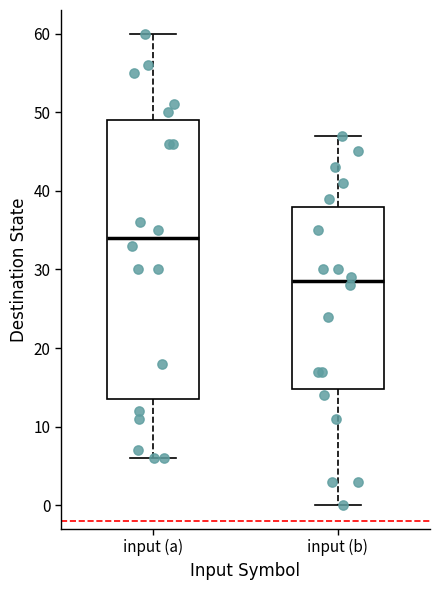

Reading left to right, read every box against the y-axis: the position of its median line, the range the box covers, and the ends of its whiskers. The values are not printed on the chart, so give them approximately, as read against the axis.

input (a): median 34, box 14 to 49, whiskers 6 to 60
input (b): median 29, box 15 to 38, whiskers 0 to 47